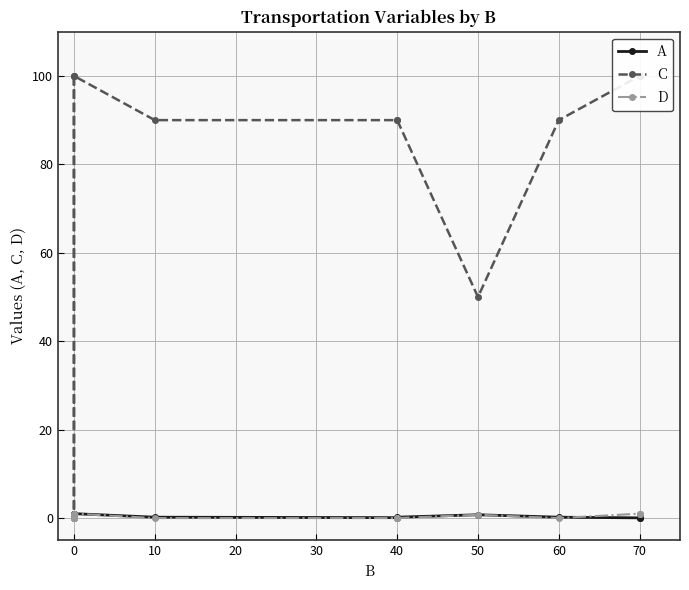

Rank the series by their maximum value, from highest to lowest.

C, A, D